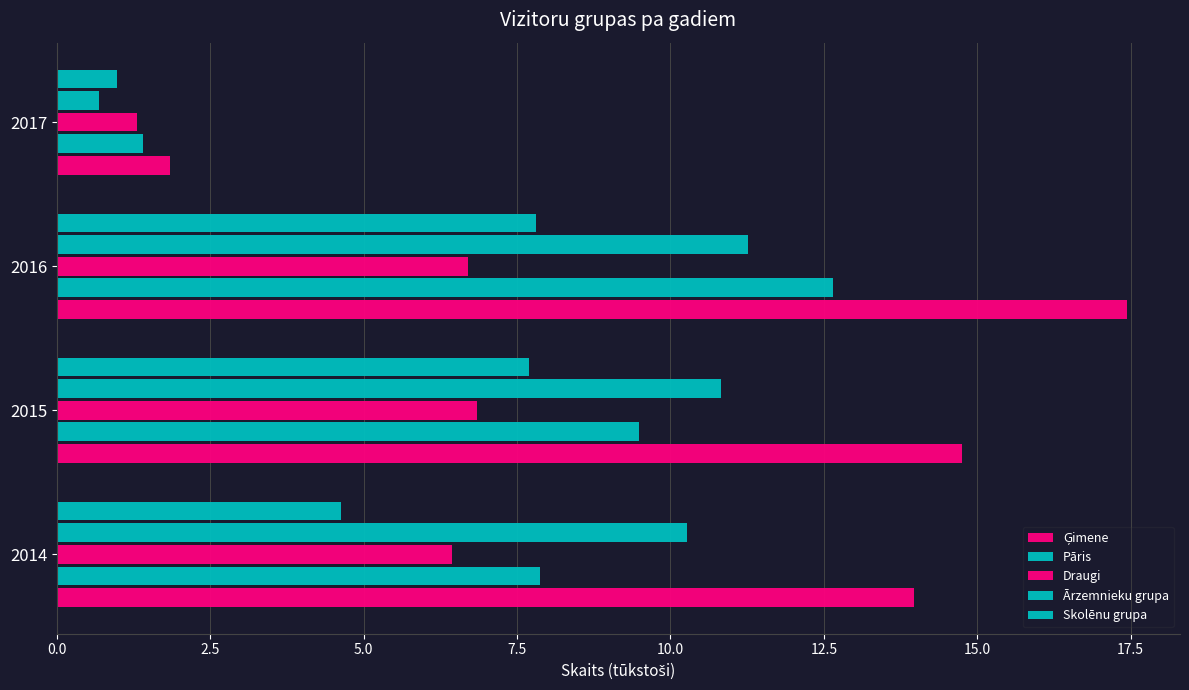

Which series has the largest total across all categories?

Ģimene